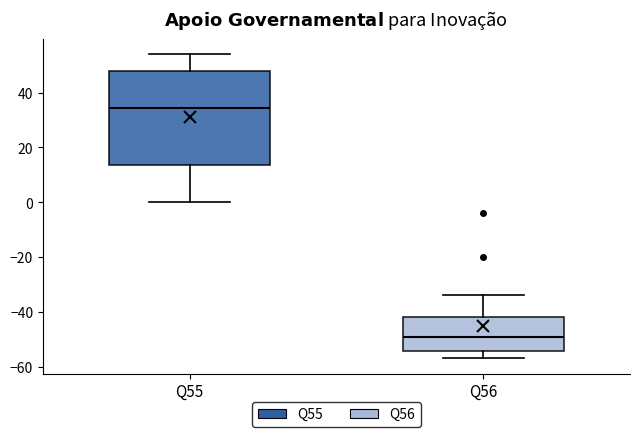

Reading left to right, read every box against the y-axis: the position of its median line, the range the box covers, and the ends of its whiskers. The values are not printed on the chart, so give them approximately, as read against the axis.

Q55: median 34, box 14 to 48, whiskers 0 to 54
Q56: median -48, box -54 to -42, whiskers -56 to -34